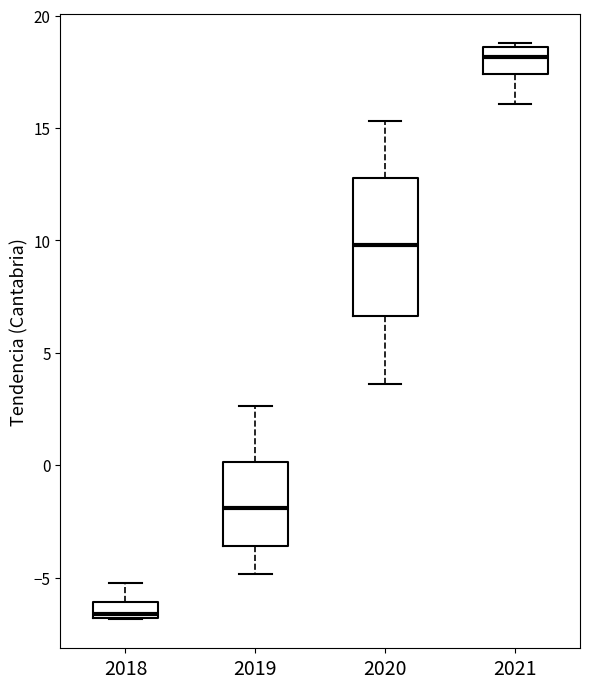

Which box is the tallest, from its lower edge to its upper edge?

2020